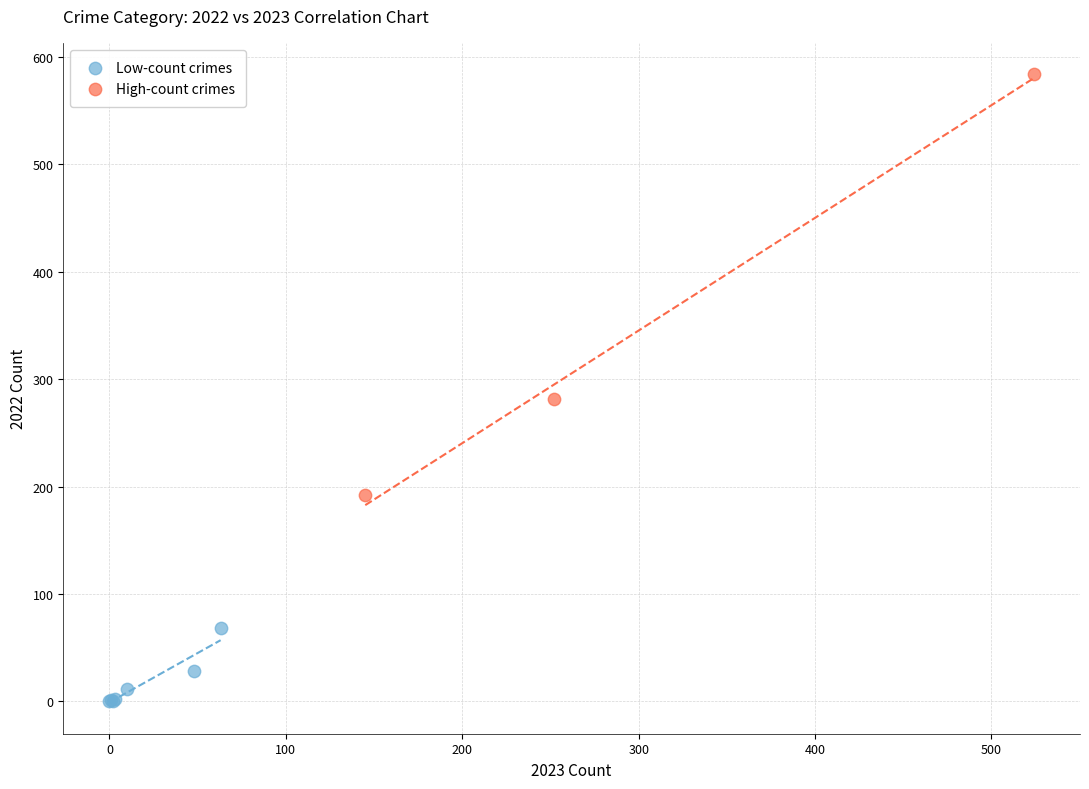

Which series has the widest spread of Y values?

High-count crimes